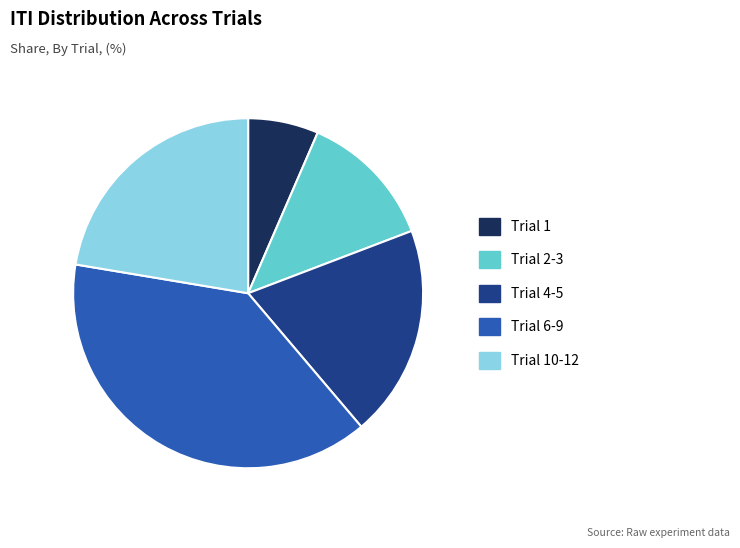

Does any single category account for the majority?

No